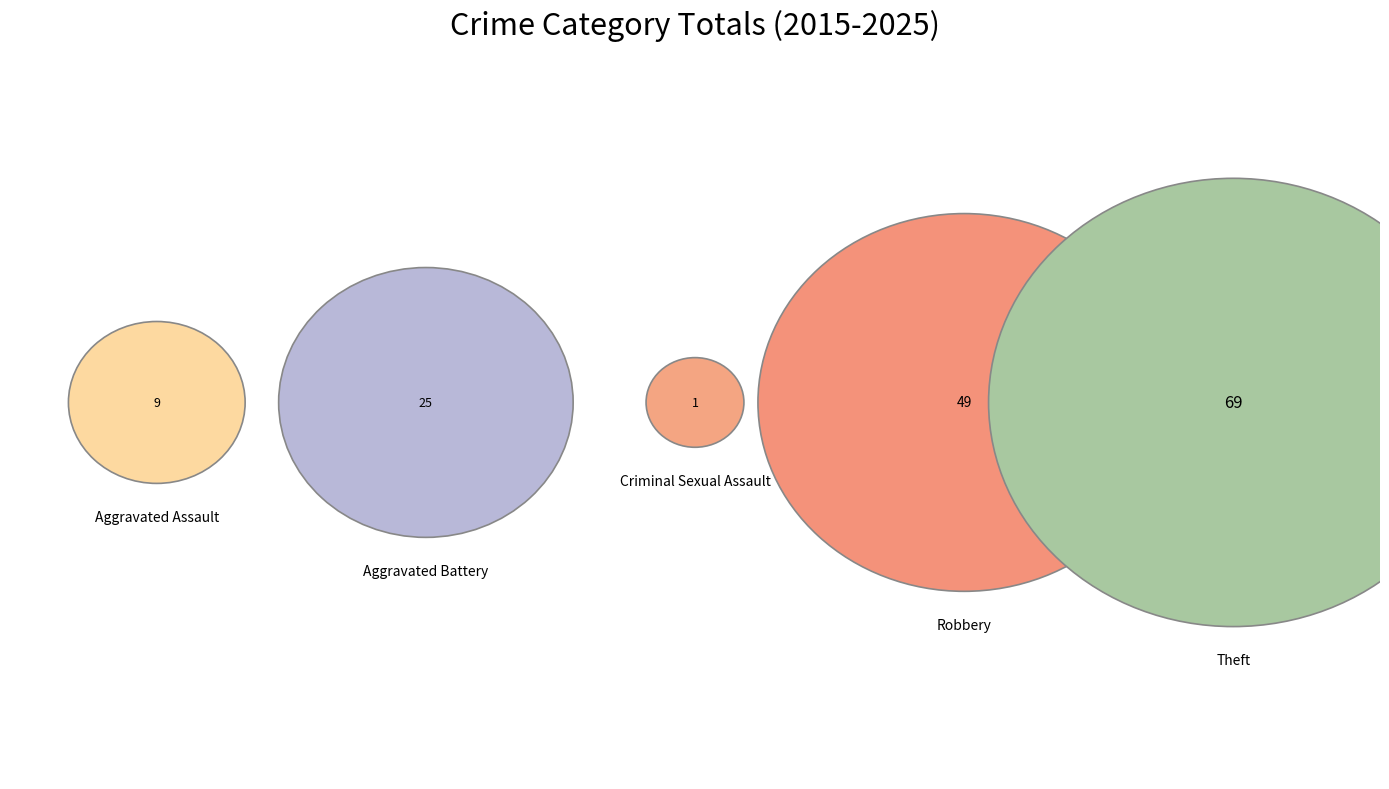

Is it true that Robbery is 46% of the pie?

False